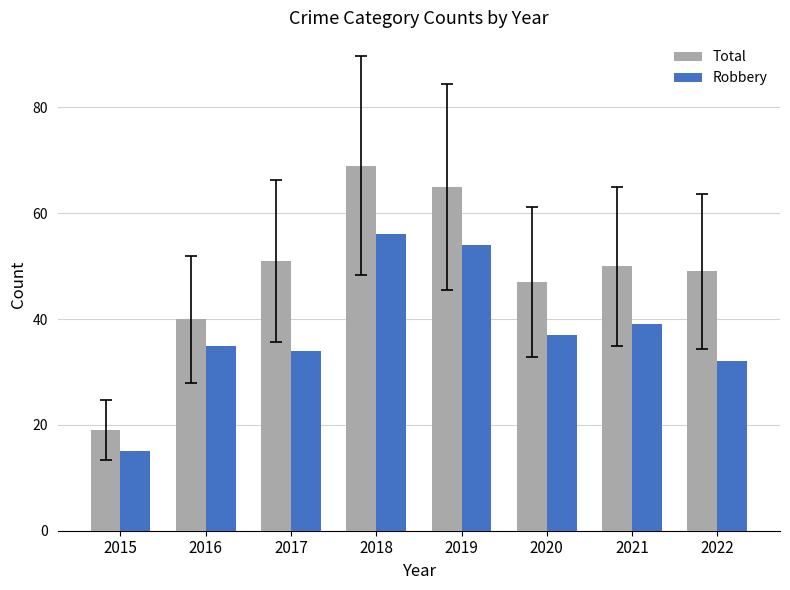

What is the value of the Total bar at the 4th from the left?

69